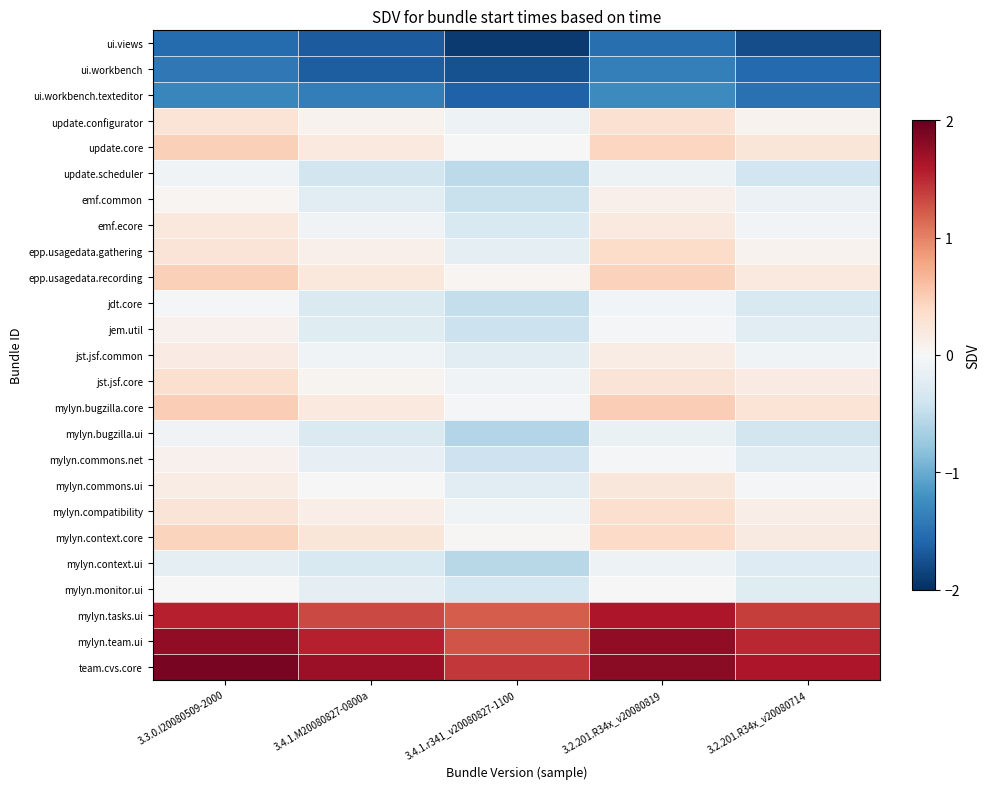

At 3.4.1.r341_v20080827-1100, list the series in order from largest to smallest.

team.cvs.core, mylyn.team.ui, mylyn.tasks.ui, epp.usagedata.recording, mylyn.context.core, update.core, mylyn.bugzilla.core, jst.jsf.core, mylyn.compatibility, update.configurator, epp.usagedata.gathering, jst.jsf.common, mylyn.commons.ui, emf.ecore, mylyn.monitor.ui, mylyn.commons.net, jem.util, emf.common, jdt.core, update.scheduler, mylyn.context.ui, mylyn.bugzilla.ui, ui.workbench.texteditor, ui.workbench, ui.views